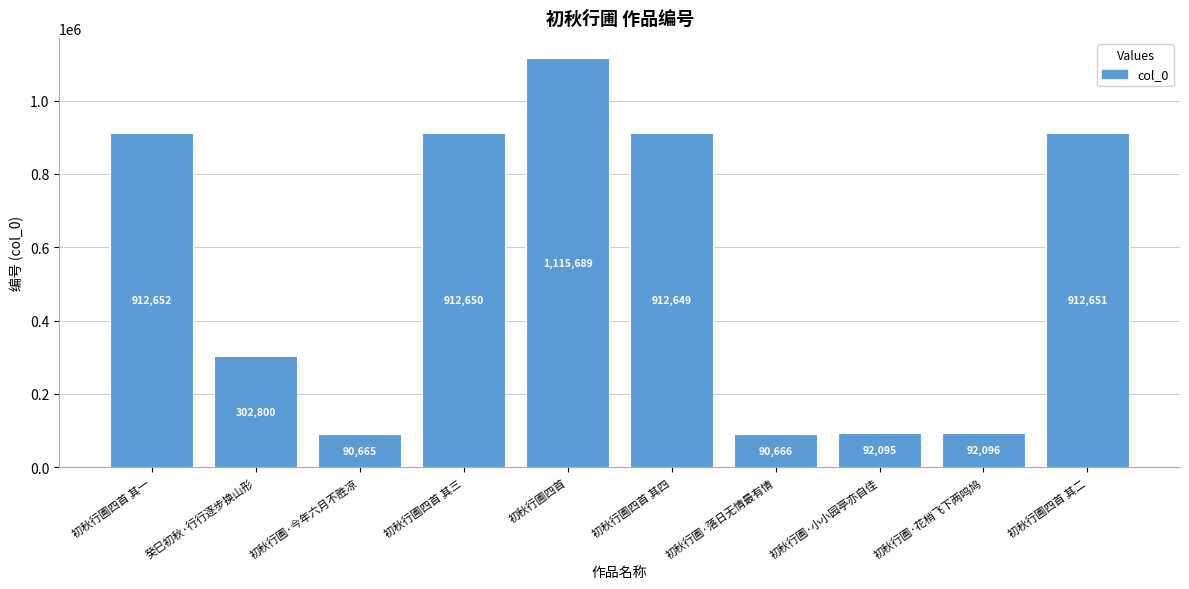

How many categories are shown in the chart?

10